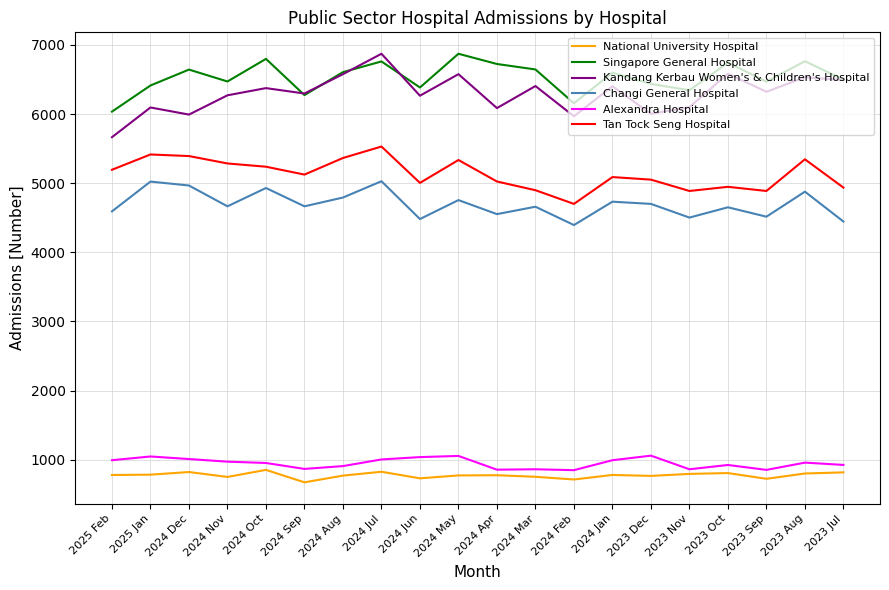

Is it true that Kandang Kerbau Women's & Children's Hospital equals 6086 at 2024 Apr?

True